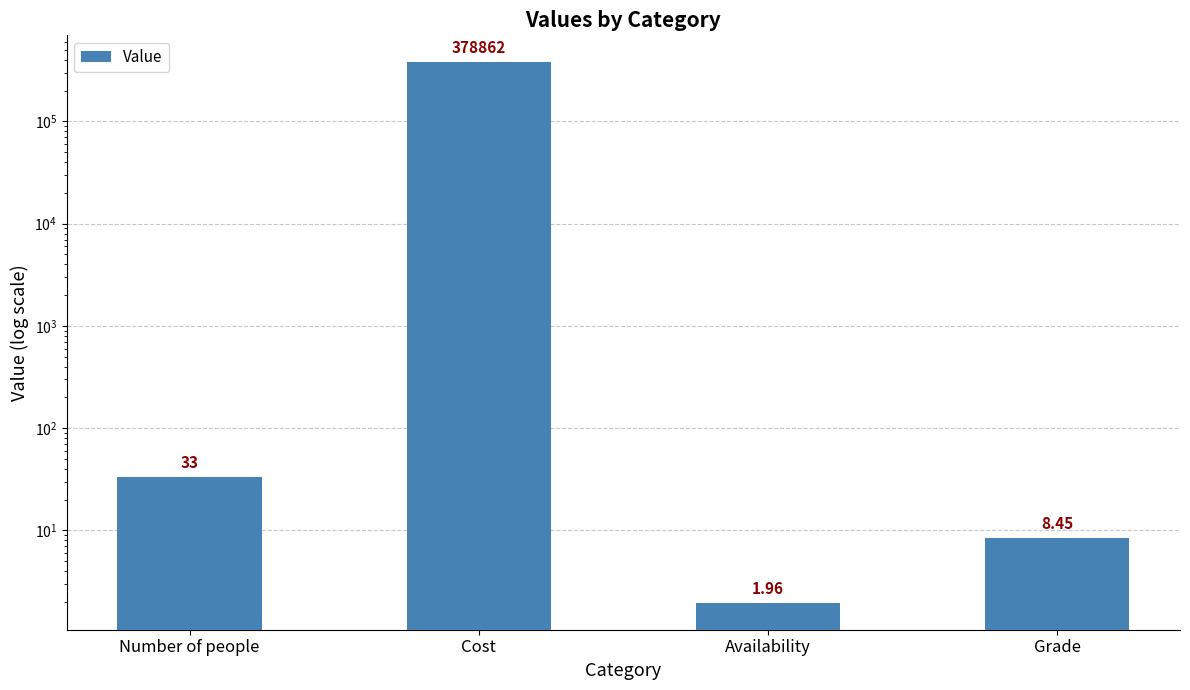

What is the minimum value shown in the chart?

2.0